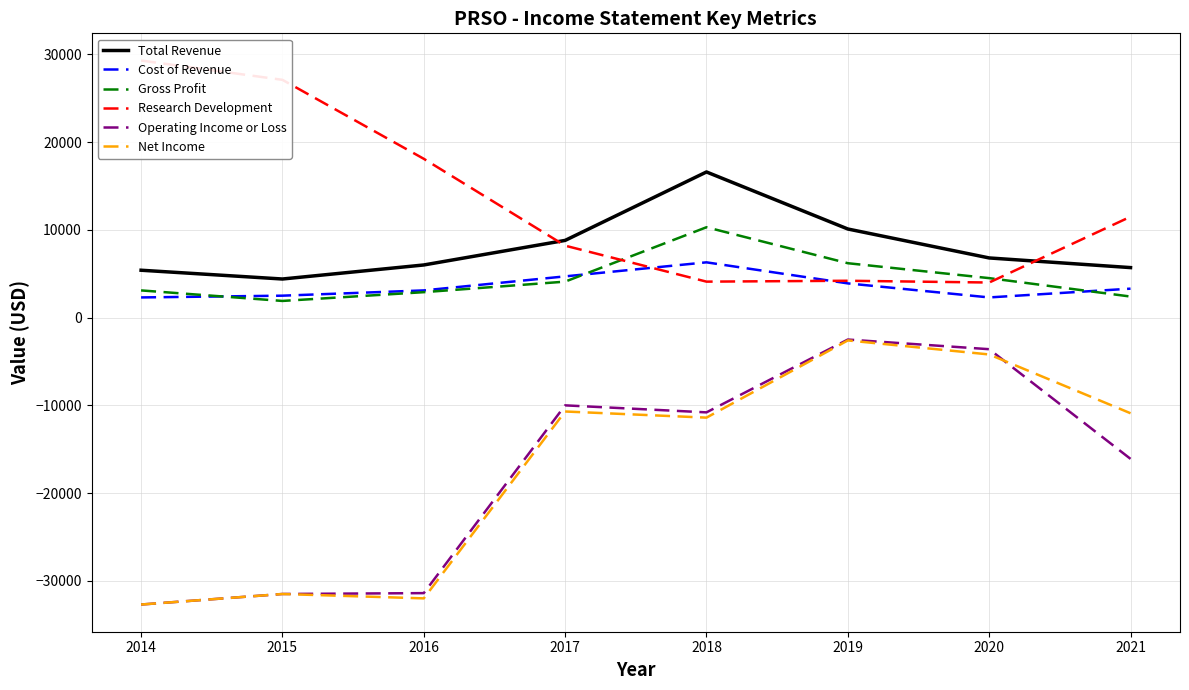

What are all the series names shown in the legend?

Total Revenue, Cost of Revenue, Gross Profit, Research Development, Operating Income or Loss, Net Income